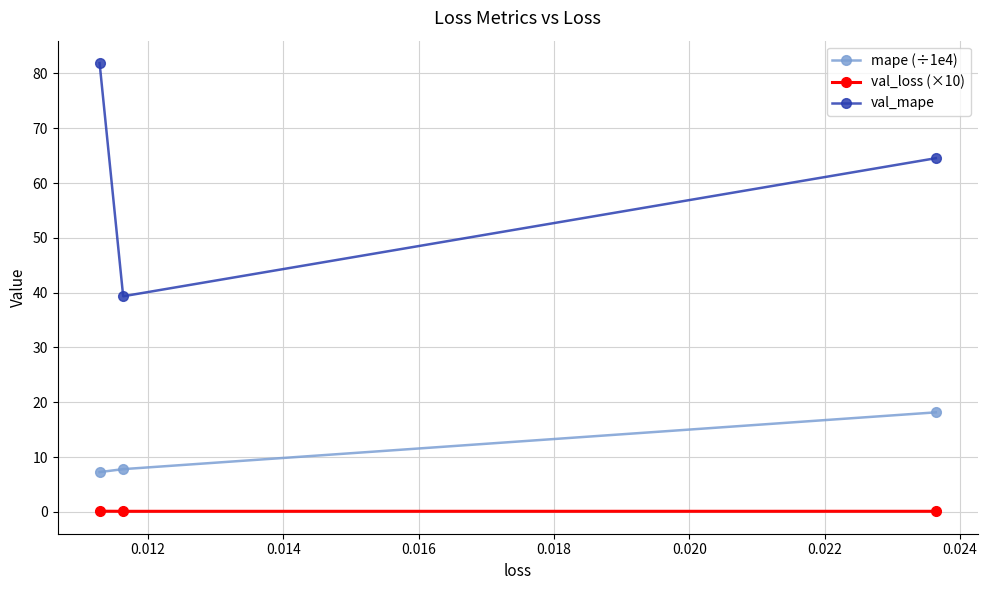

Rank the series by their average value, from lowest to highest.

val_loss (×10), mape (÷1e4), val_mape